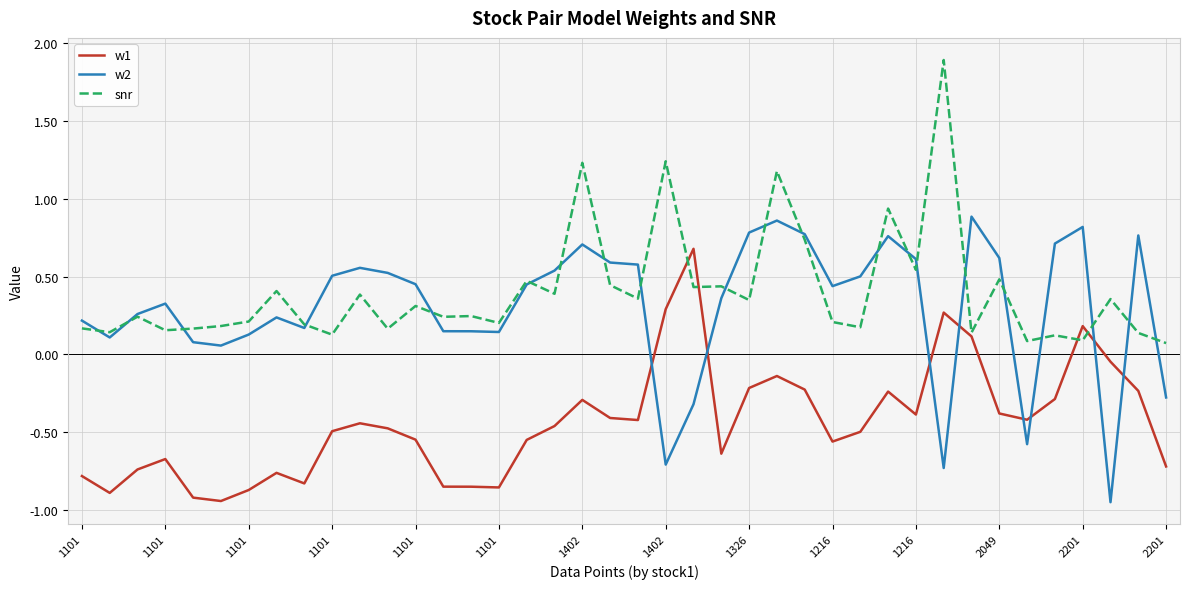

How many intersections are there between w2 and w1?

8